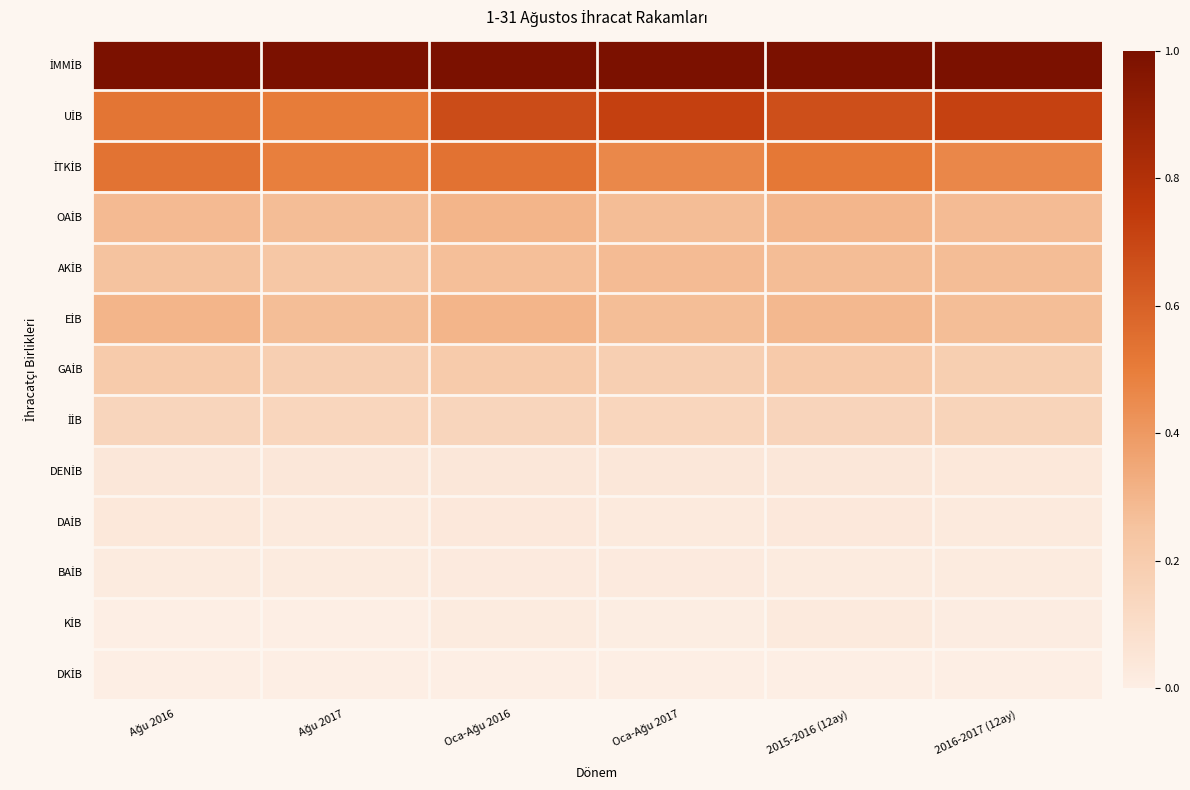

Which series has the largest total across all categories?

İMMİB